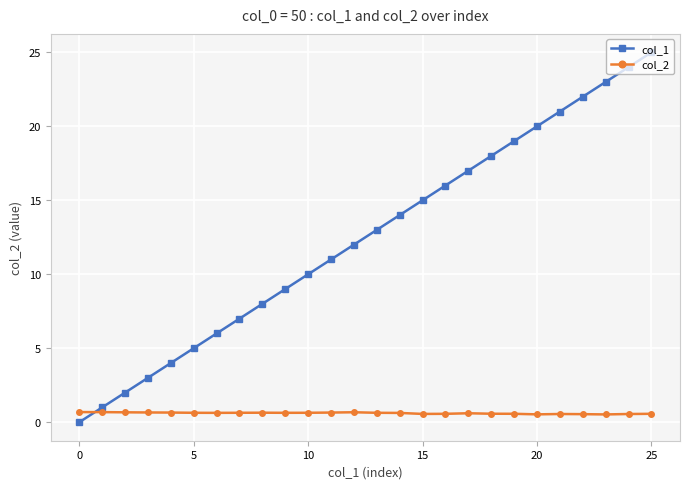

Rank the series by their maximum value, from highest to lowest.

col_1, col_2